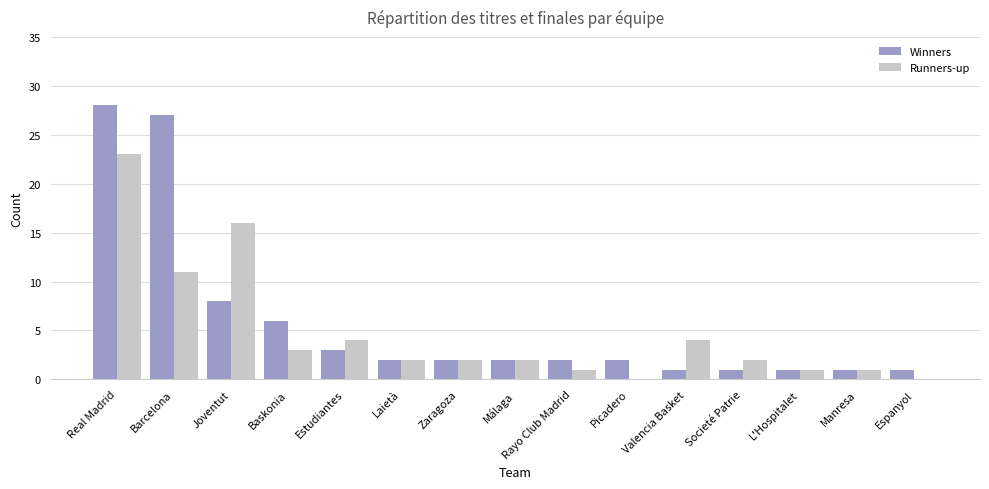

At which label is Winners closest to 14?

Joventut